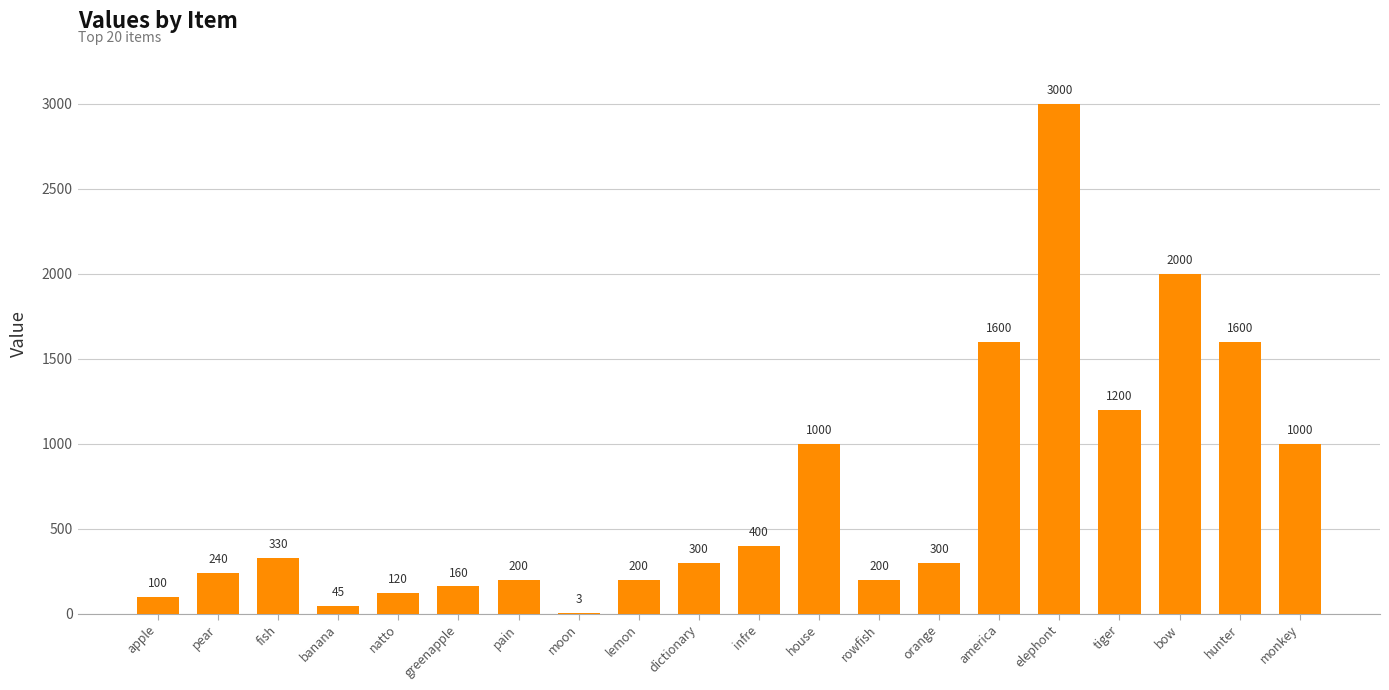

What is the greatest value displayed?

3000